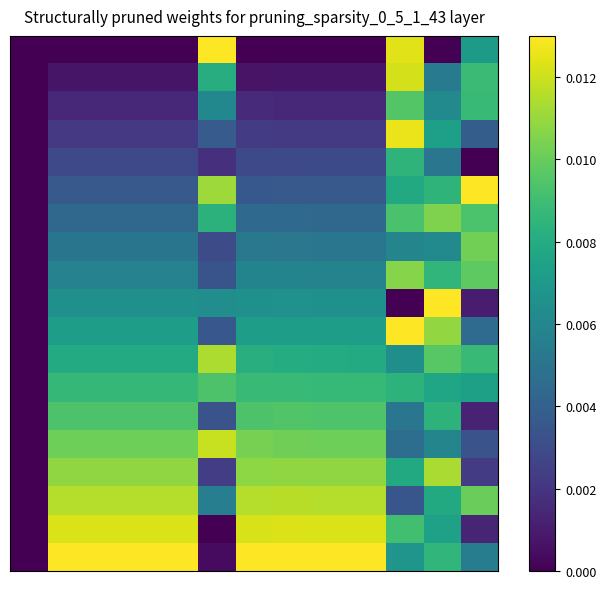

At how many categories does at least one series exceed 0?

12